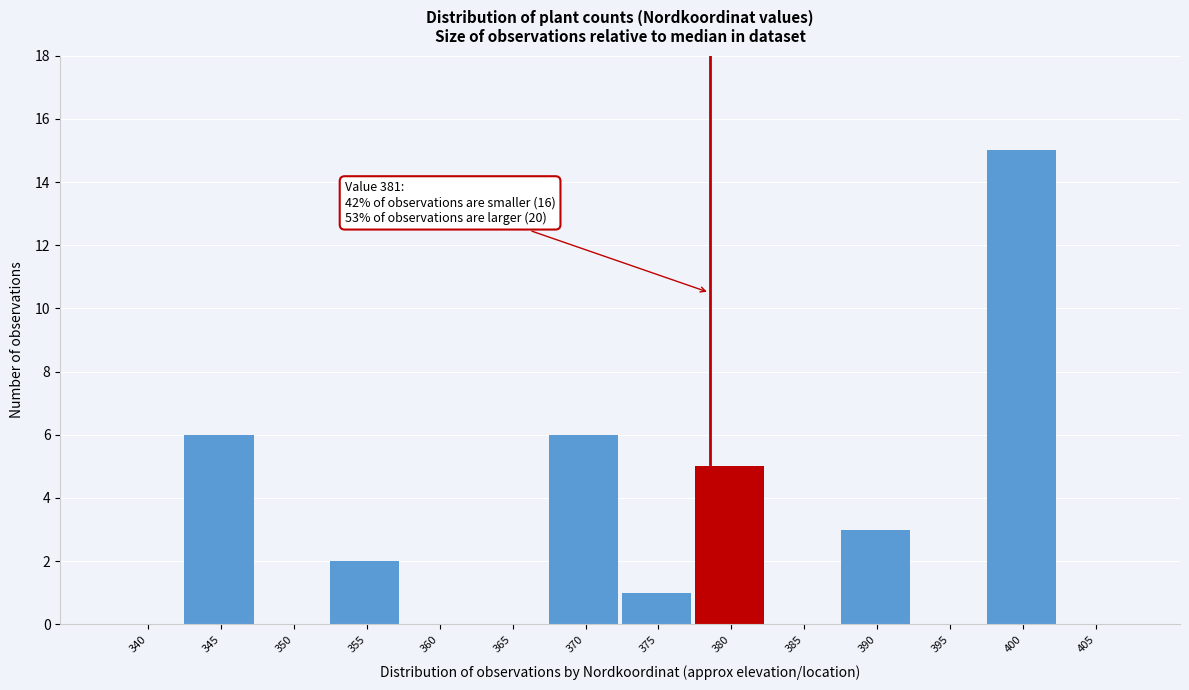

Reading left to right, list all the values displayed in this chart.

340=0	345=6	350=0	355=2	360=0	365=0	370=6	375=1	380=5	385=0	390=3	395=0	400=15	405=0